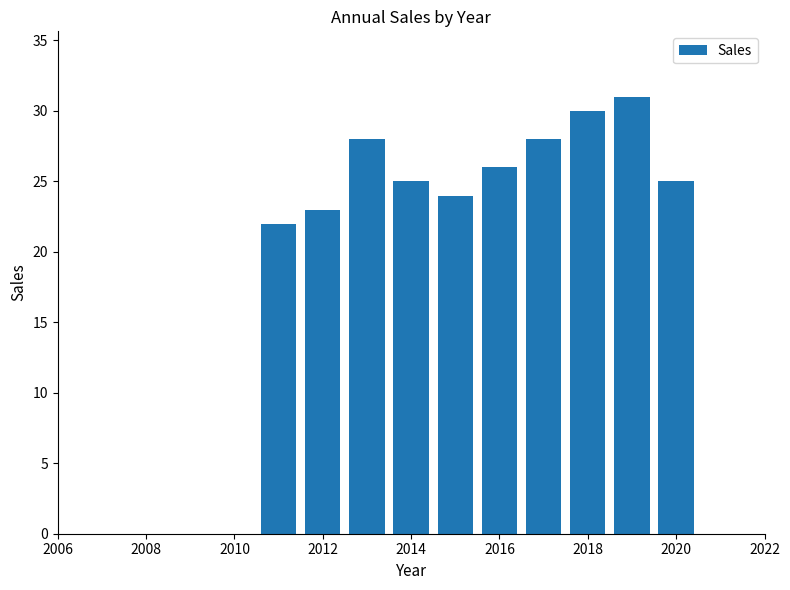

What is the greatest value displayed?

31